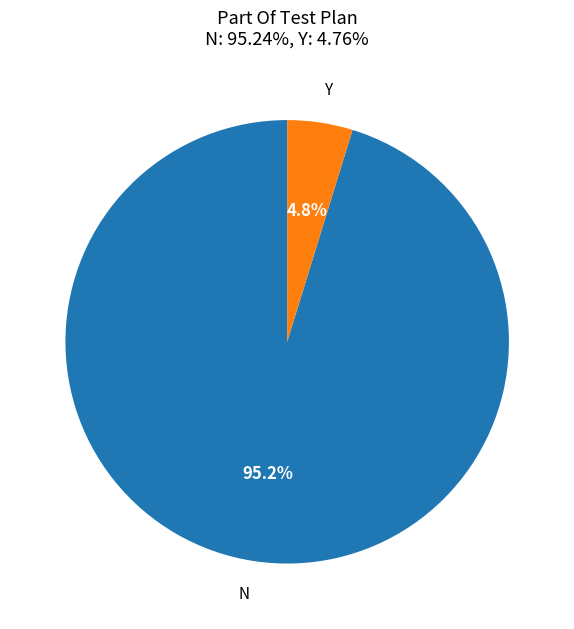

How many segments does this pie chart have?

2